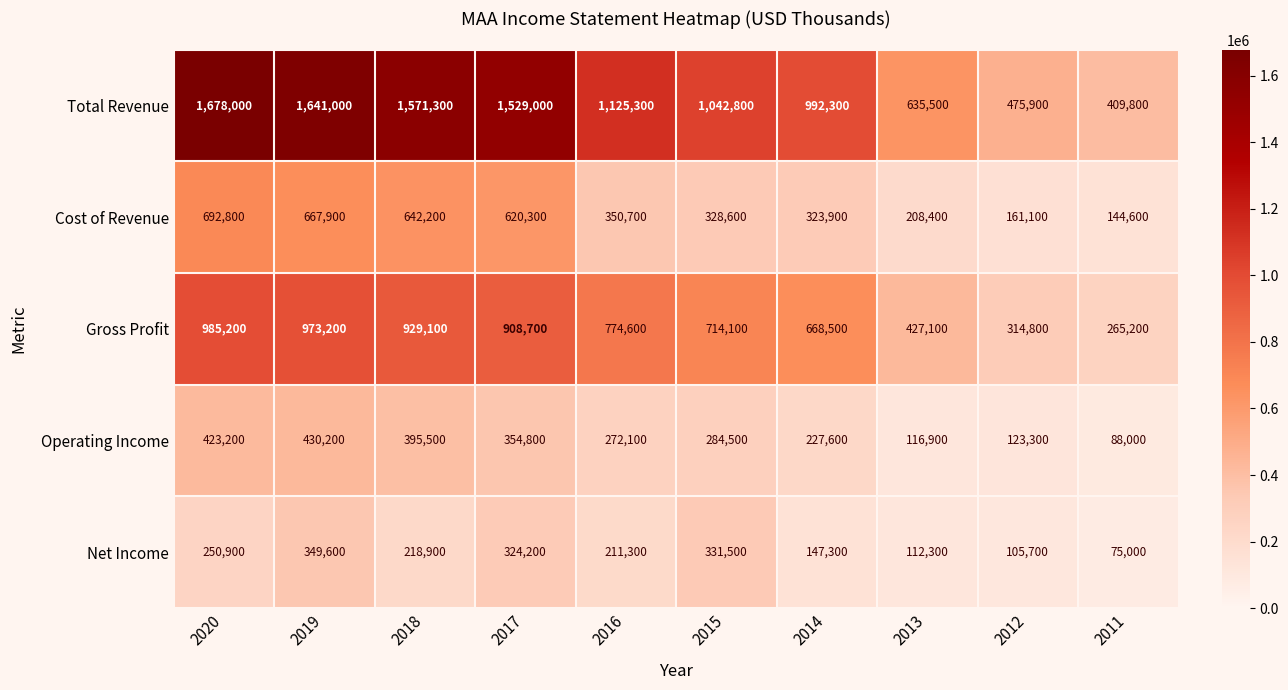

What is the difference between the highest and lowest values at 2014?

845000